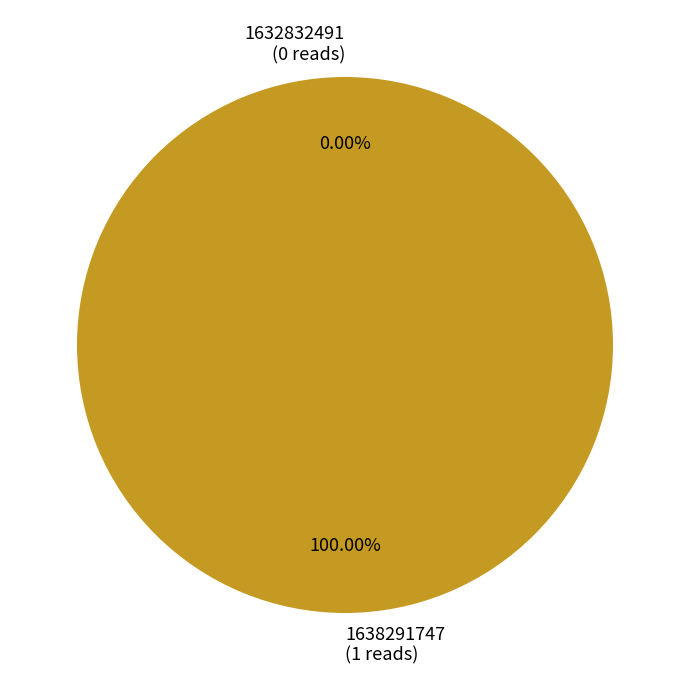

Which category has the biggest portion of the pie?

1638291747